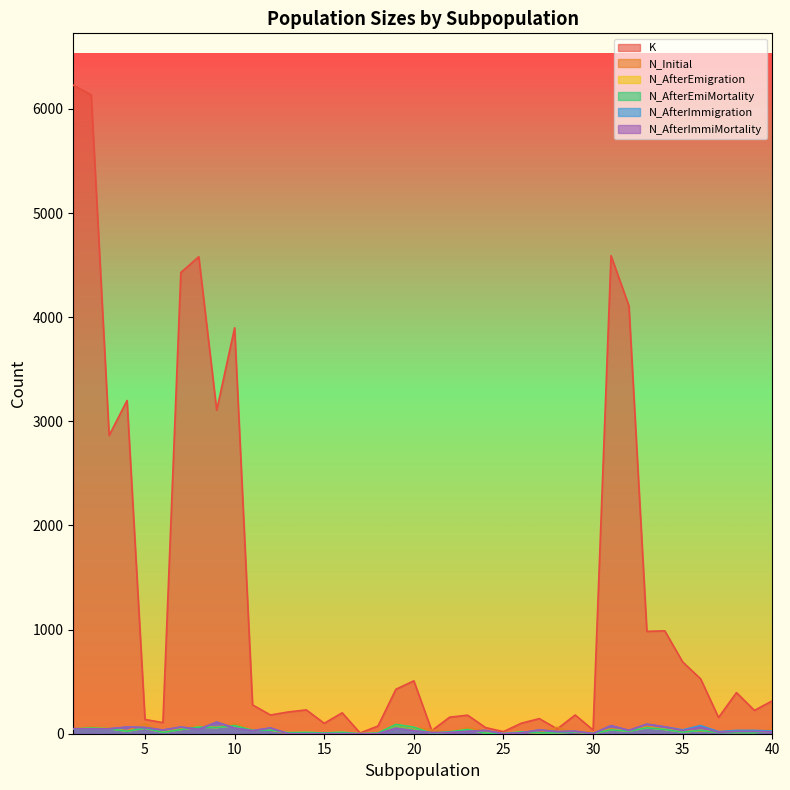

Reading left to right, extract all data points from this chart.

K: 6228	6136	2865	3200	137	107	4429	4581	3107	3898	277	180	209	229	100	201	7	74	427	508	30	159	178	59	20	101	145	46	180	36	4591	4109	983	988	689	527	156	395	224	316
N_Initial: 47	66	53	29	98	21	51	73	60	97	38	36	0	0	0	0	0	0	89	58	37	21	58	25	0	15	10	61	12	14	48	28	74	44	32	28	15	26	11	43
N_AfterEmigration: 46	54	48	24	54	13	40	64	59	78	33	35	10	13	7	14	0	7	89	63	3	18	40	6	1	18	9	9	17	2	37	25	57	41	16	32	16	12	13	27
N_AfterEmiMortality: 46	54	48	24	54	13	40	64	59	78	33	35	10	13	7	14	0	7	89	63	3	18	40	6	1	18	9	9	17	2	37	25	57	41	16	32	11	12	9	27
N_AfterImmigration: 48	47	47	64	59	35	64	42	111	54	29	55	0	0	0	0	0	0	52	28	10	12	22	31	0	9	36	20	24	1	77	32	91	66	37	78	20	32	32	25
N_AfterImmiMortality: 48	47	47	64	59	35	64	42	111	54	29	55	0	0	0	0	0	0	52	28	10	12	22	31	0	9	36	20	24	1	77	32	91	66	30	62	14	22	22	18